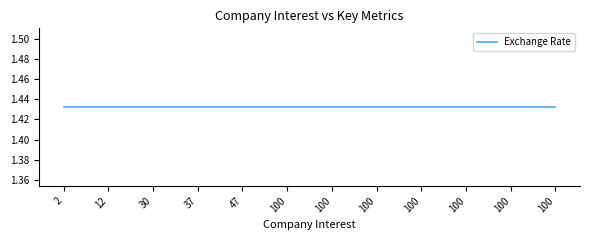

True or false: Production (Mt) and Exchange Rate cross at least once.

False